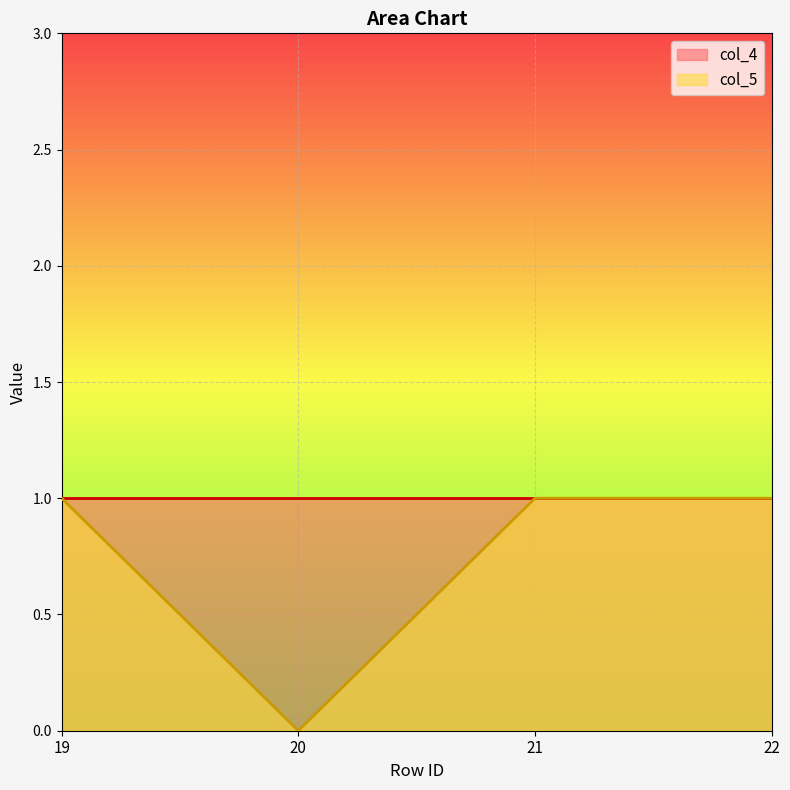

How many interior local valleys (lower than both neighbors) does the data have?

1